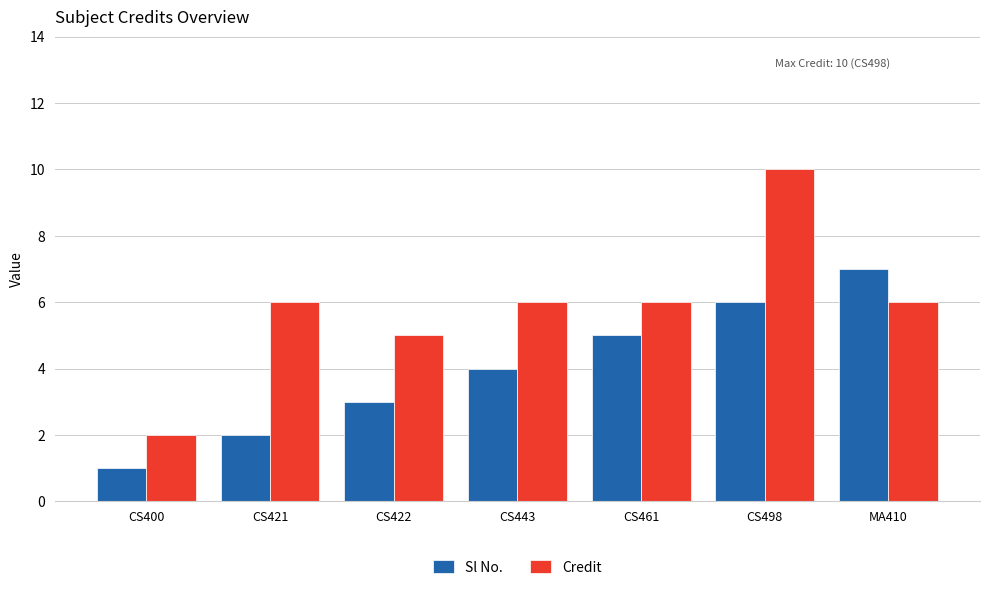

At which category is the sum across all series the highest?

CS498